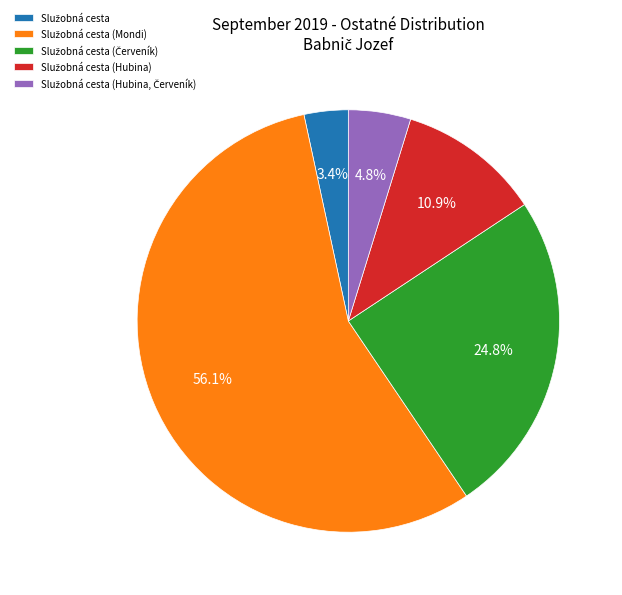

Is there a majority slice in this chart?

Yes